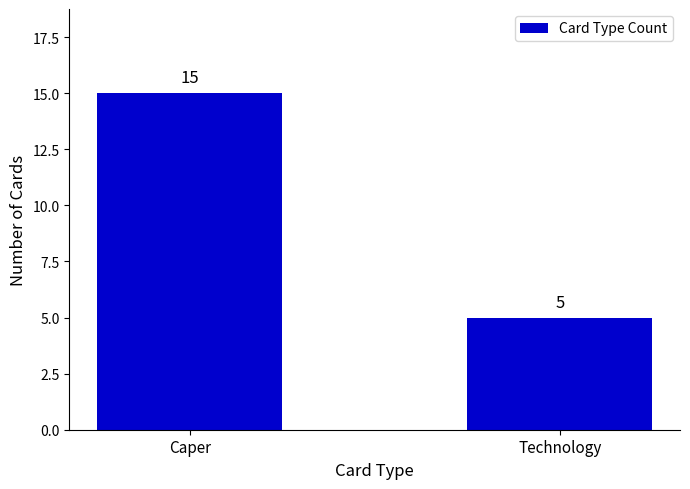

What is the label of the 2nd bar from the left?

Technology